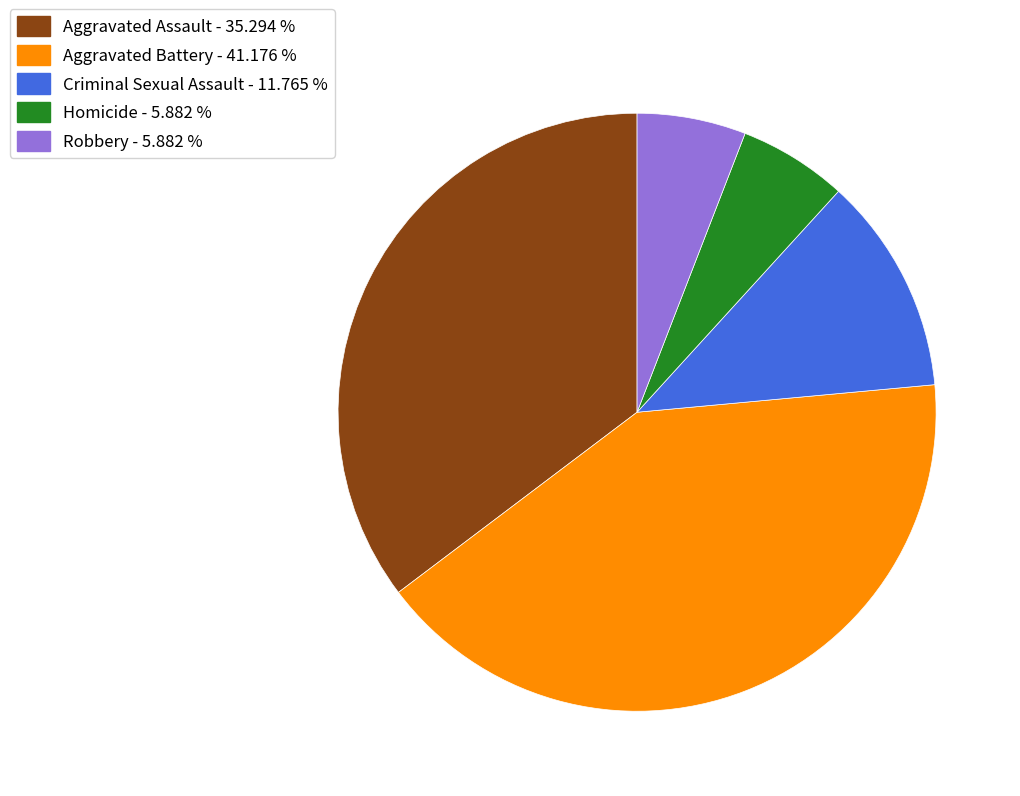

Does Criminal Sexual Assault account for over 50% of the chart?

No